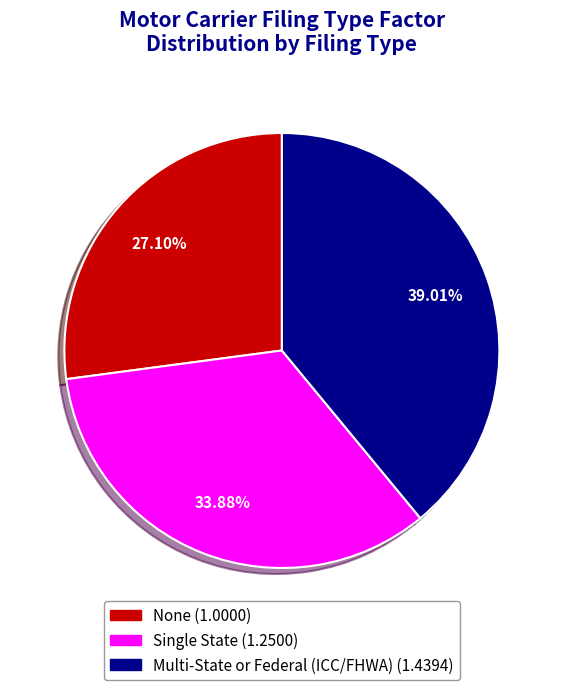

Is it true that Single State is 27% of the pie?

False